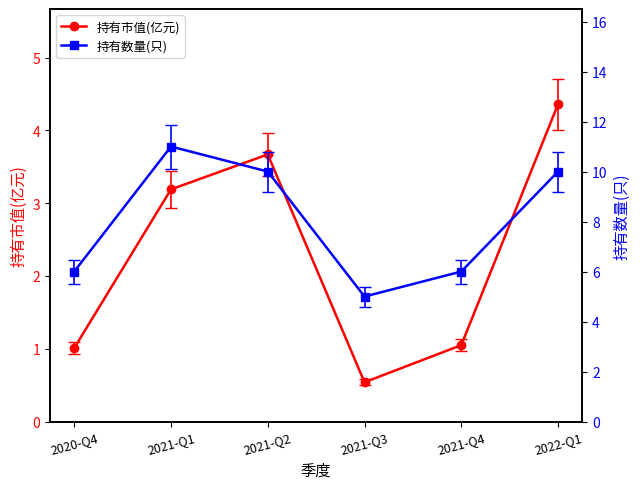

Where does the 持有数量(只) series first go above 10?

2021-Q1